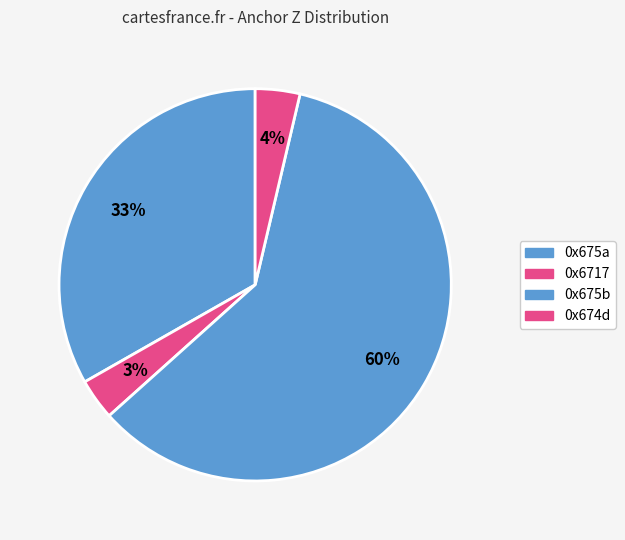

What is the total percentage of 0x675b and 0x6717?

63.1%